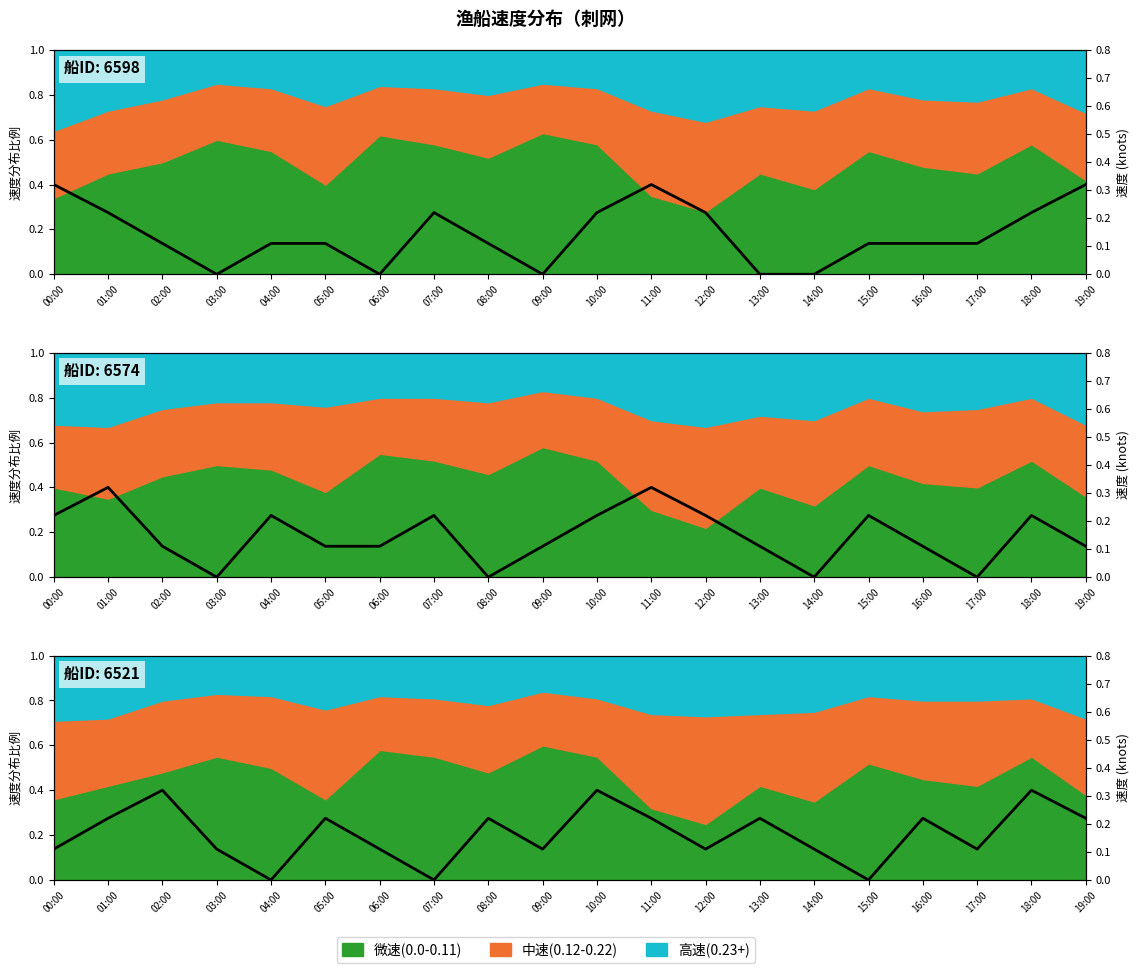

Between 10:00 and 03:00, which is larger?

10:00